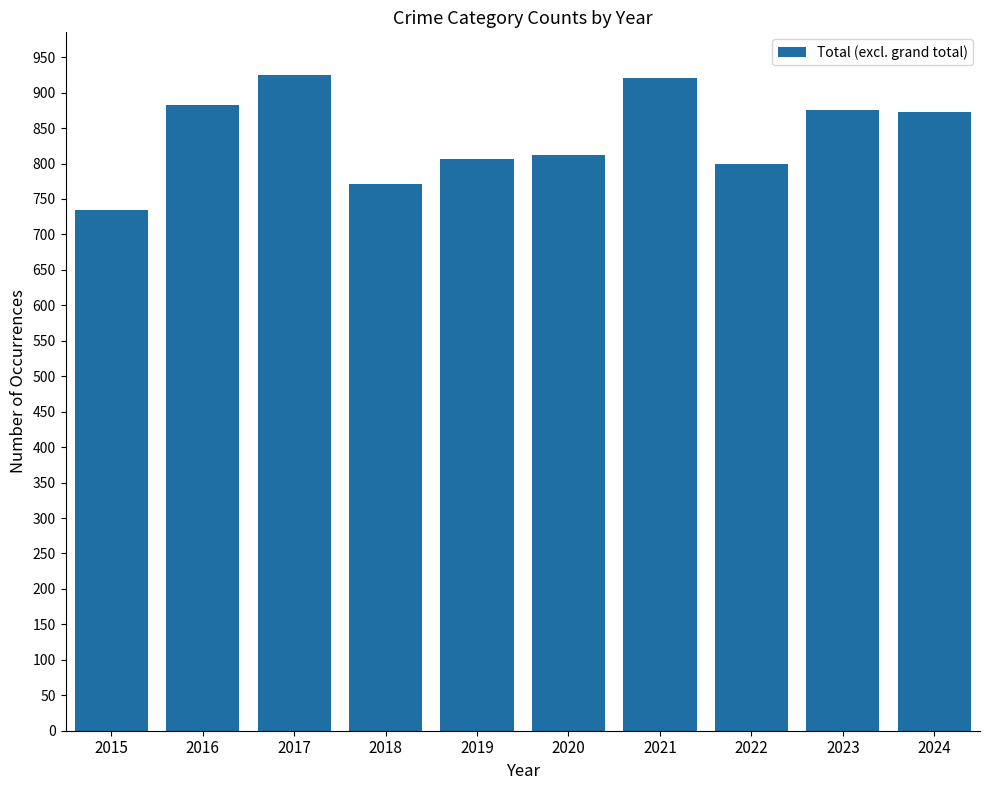

What is the change in value from 2016 to 2019?

-75